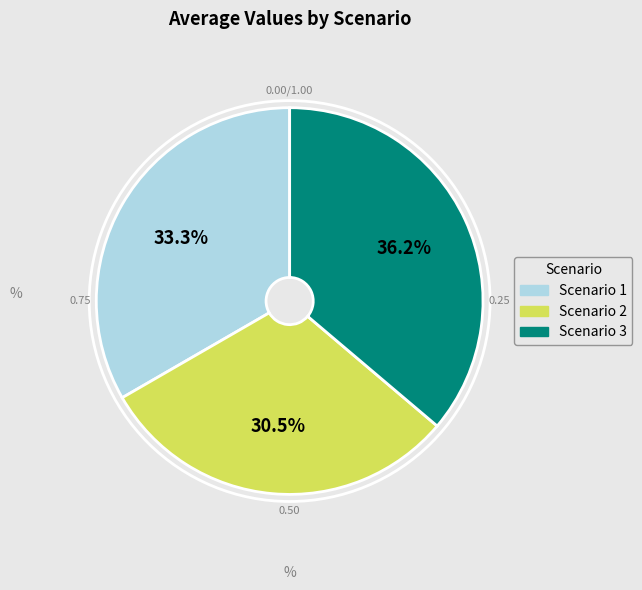

What is the largest slice in the pie chart?

Scenario 3